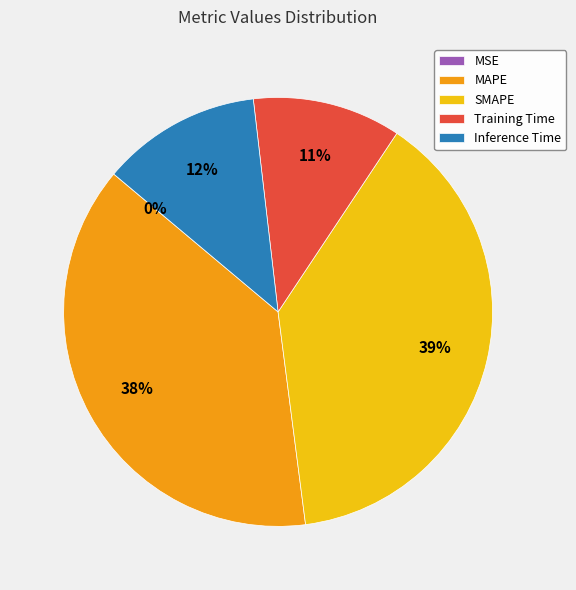

What percentage is the Training Time slice, to the nearest percent?

11%